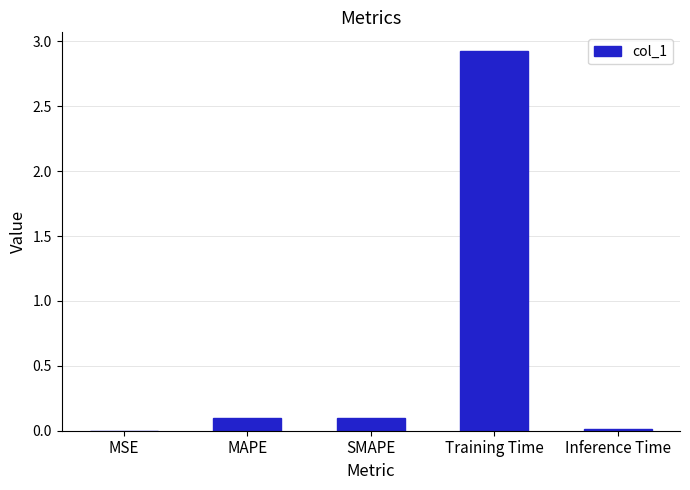

Is it true that the value at SMAPE is 0.1?

True